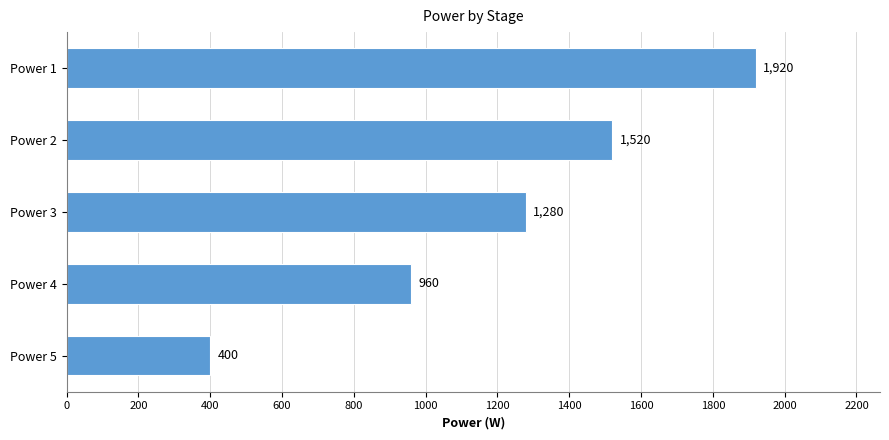

What is the ratio of the value at Power 2 to the value at Power 4?

1.6